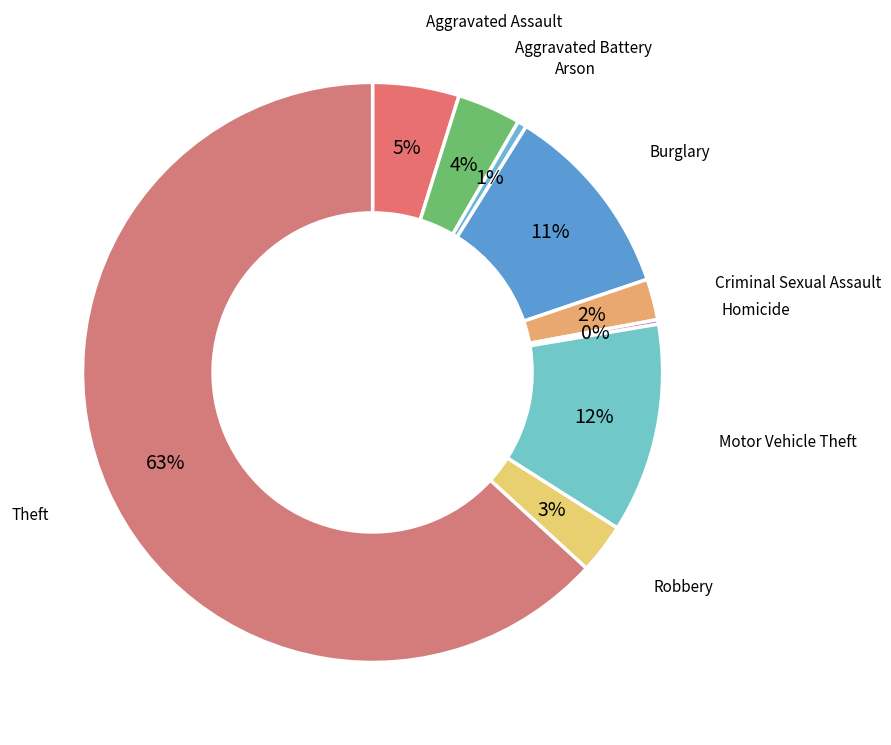

How many segments does this pie chart have?

9